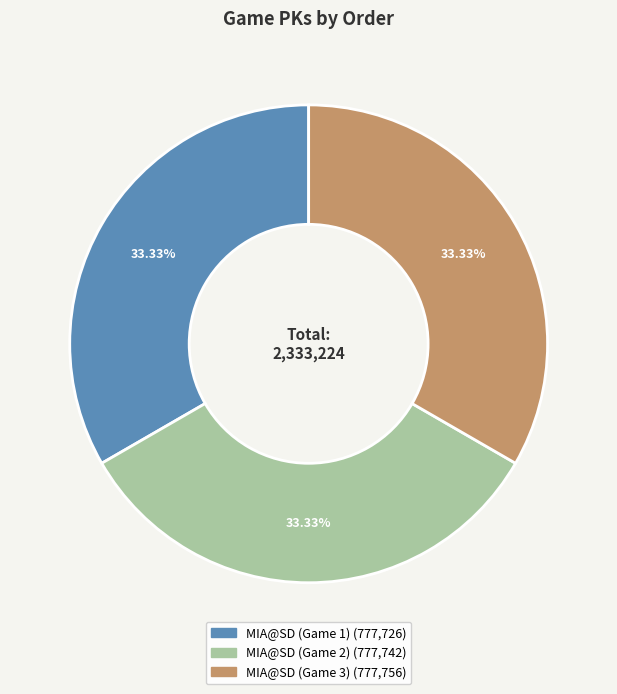

What percentage is the MIA@SD (Game 3) slice, to the nearest percent?

33%